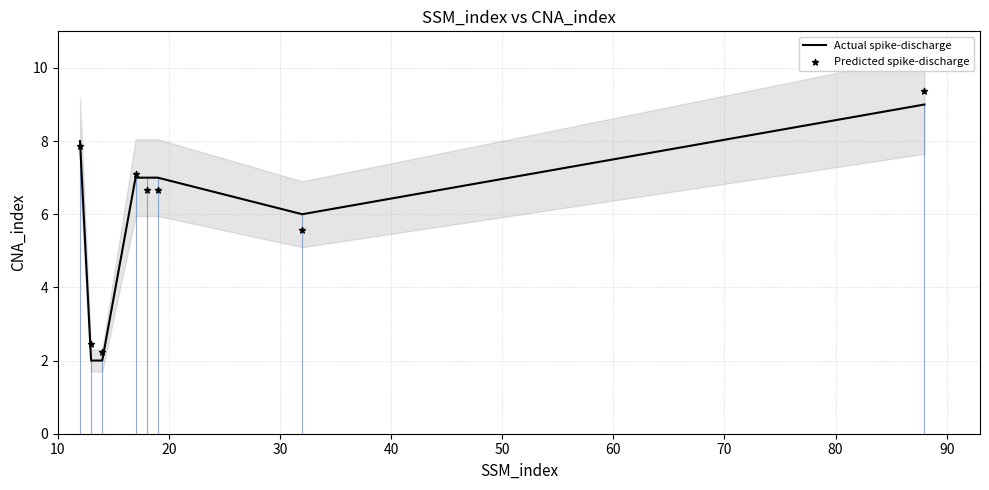

Which series has the largest total across all categories?

Actual spike-discharge